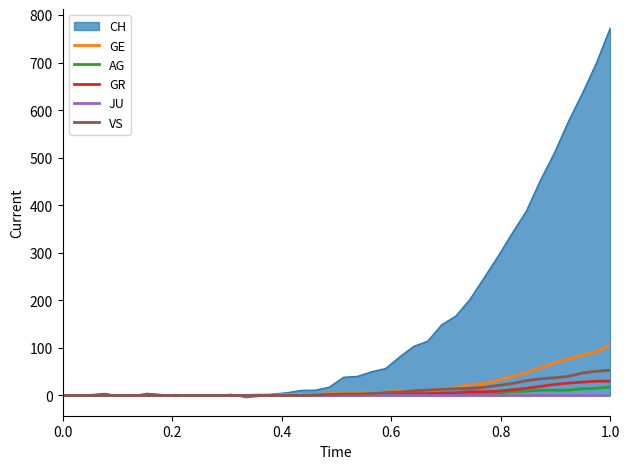

What is the highest value of the AG series?

18